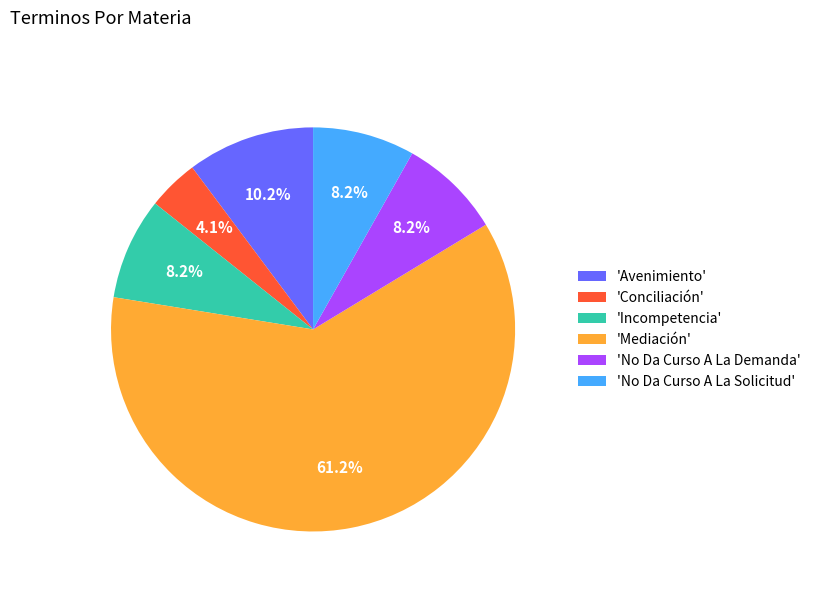

What is the smallest slice in the pie chart?

'Conciliación'